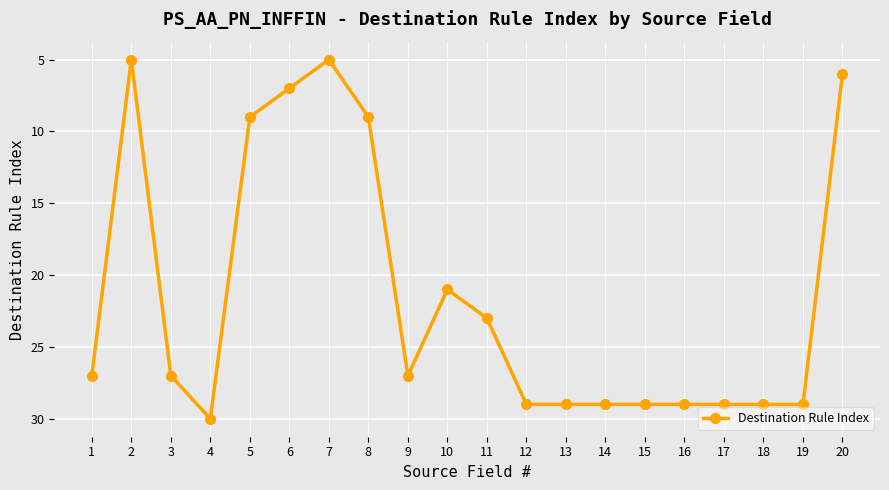

Reading left to right, extract all data points from this chart.

27	5	27	30	9	7	5	9	27	21	23	29	29	29	29	29	29	29	29	6